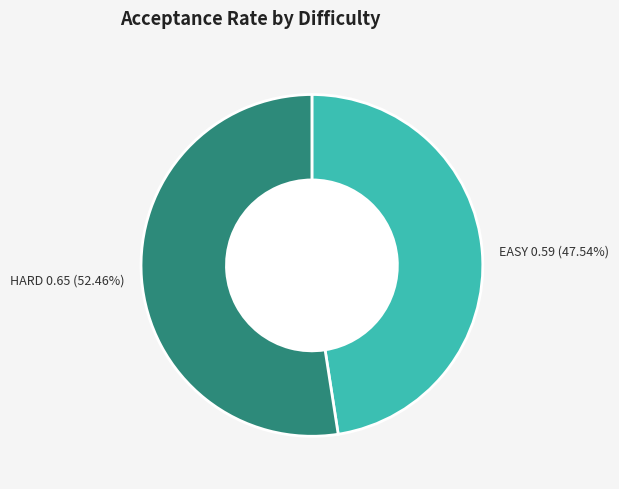

Which slice is the largest?

HARD